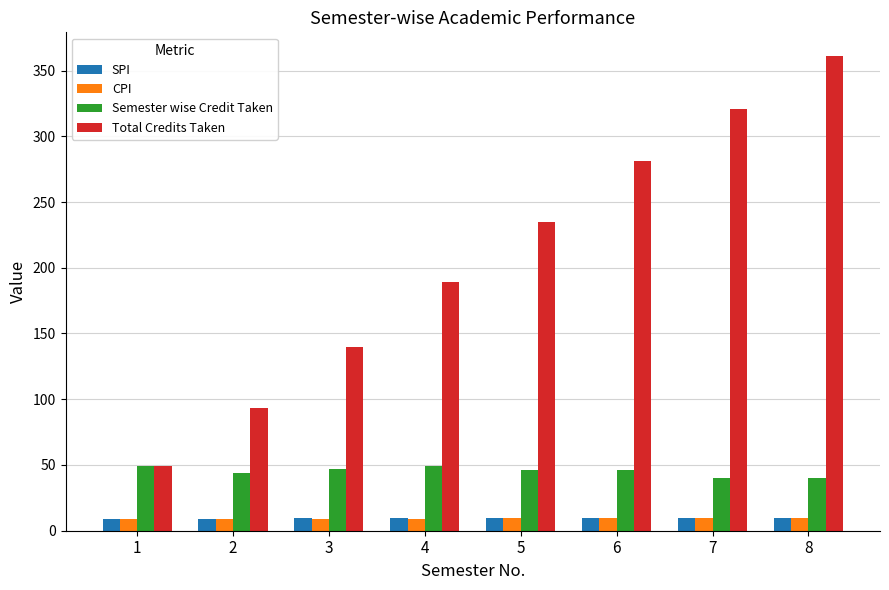

Which series has the largest total across all categories?

Total Credits Taken